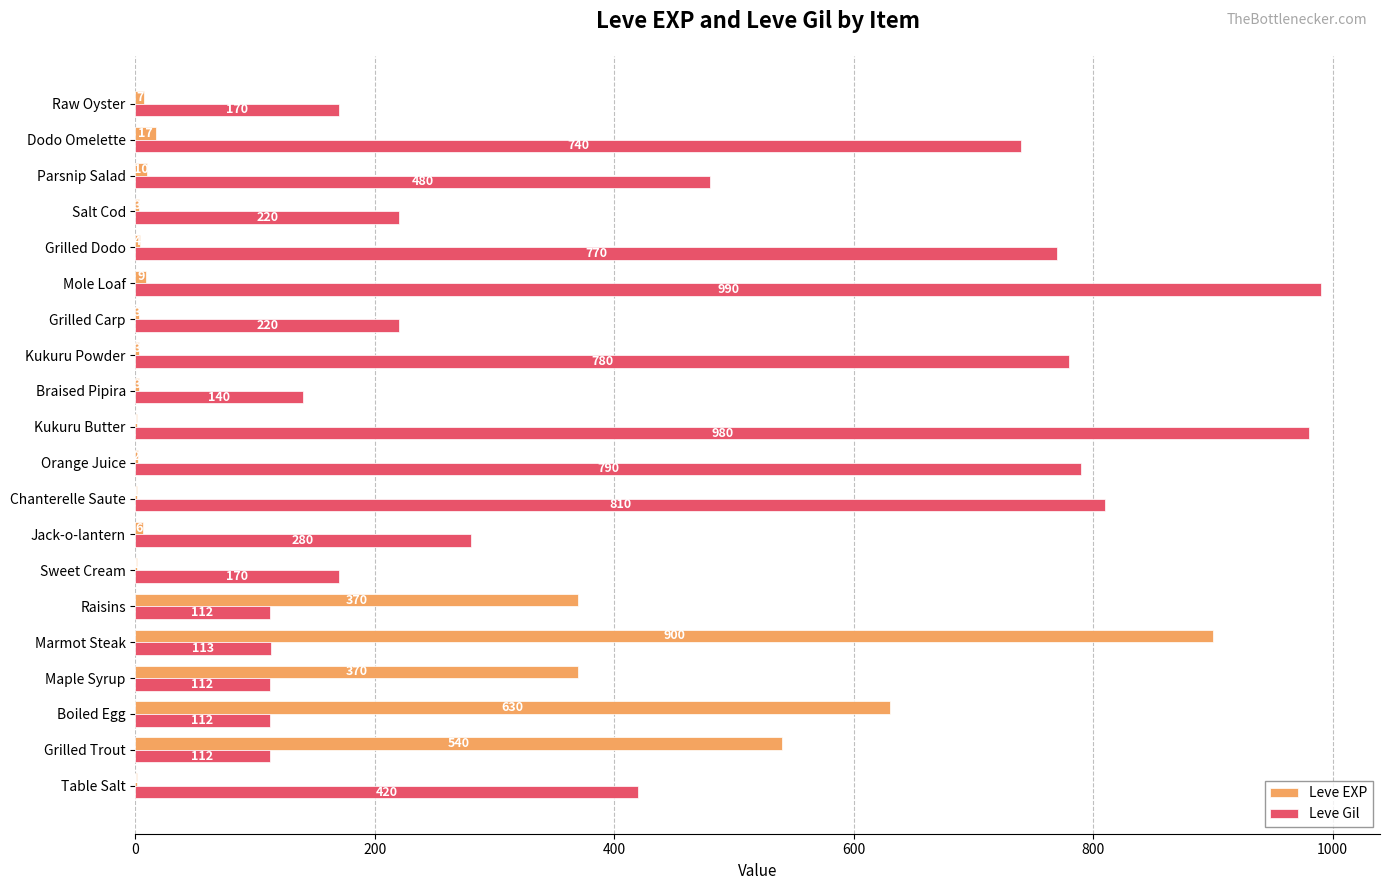

Which series has the largest total across all categories?

Leve Gil